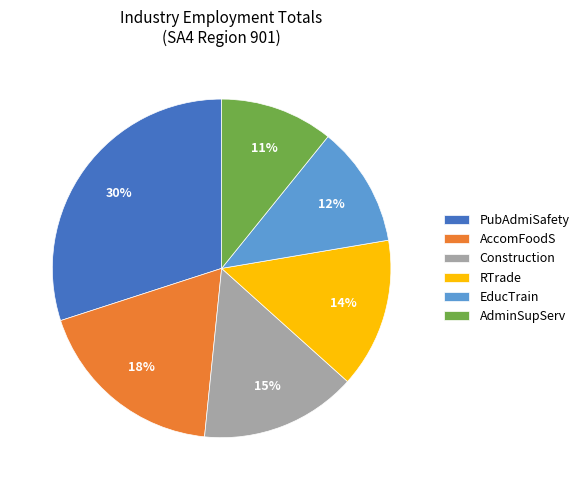

Is there a majority slice in this chart?

No